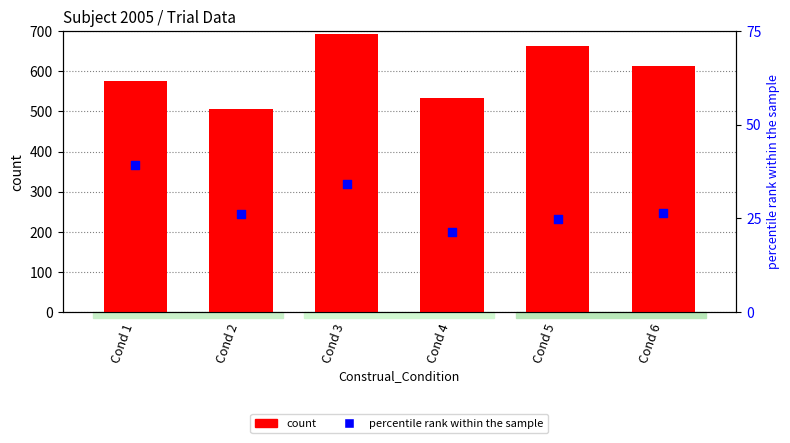

Is the value of count at Cond 5 greater than the value of percentile rank within the sample at Cond 6?

Yes